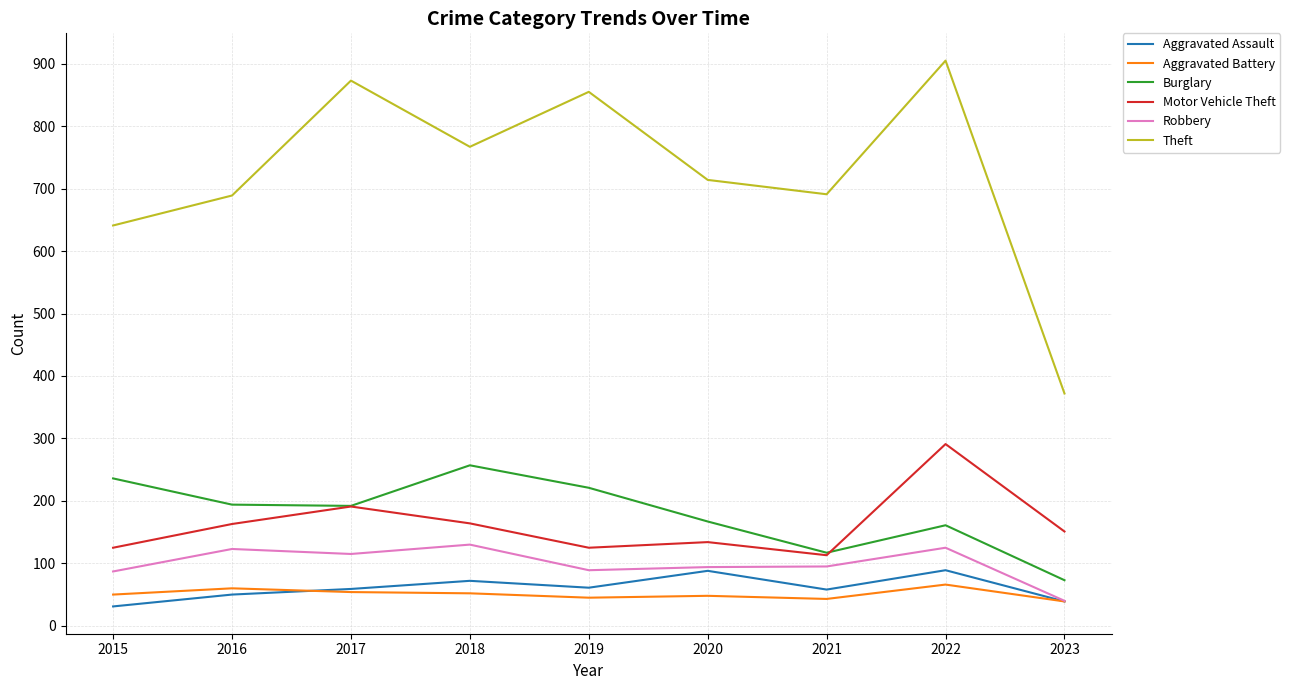

What is the sum of the Aggravated Assault values at 2015 and 2022?

120